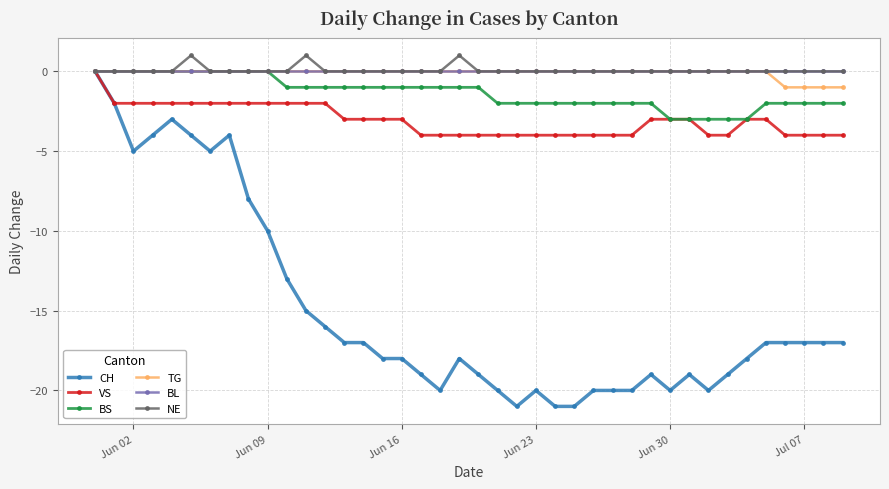

How many negative values does the VS series have?

39